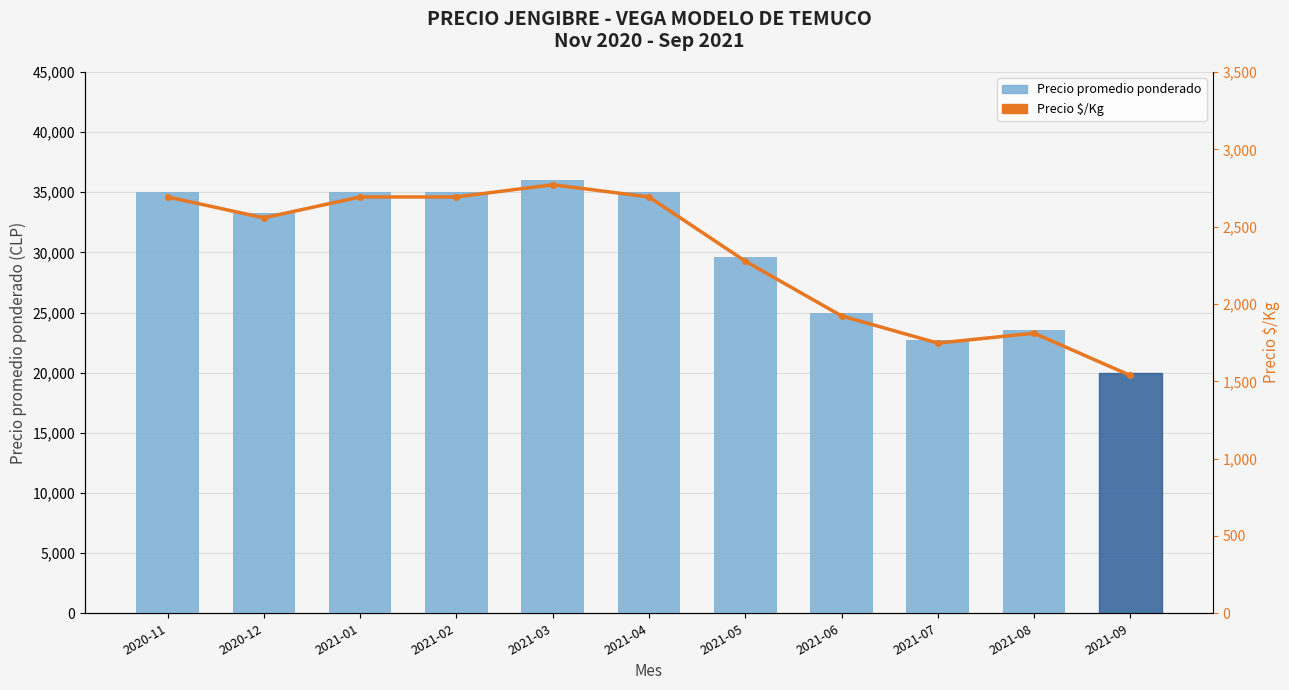

What is the label of the 5th bar from the left?

2021-03